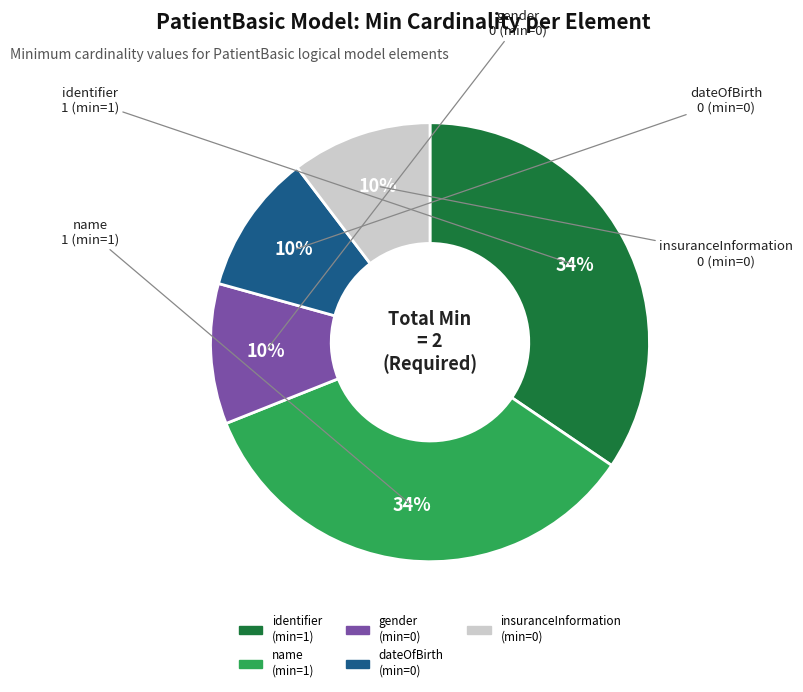

Does any single category account for the majority?

No